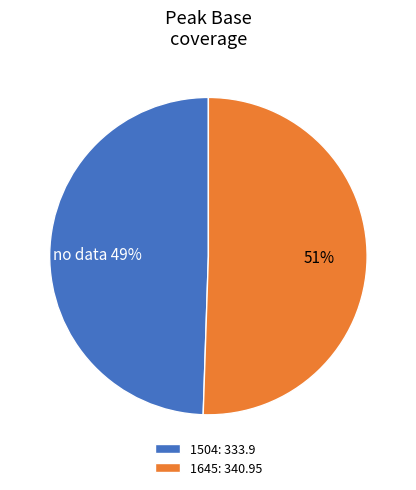

What is the largest slice in the pie chart?

1645